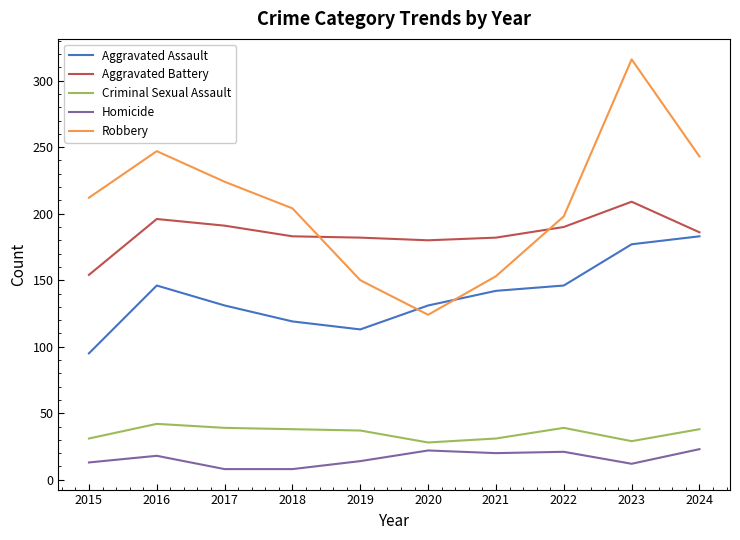

Is this an area chart (filled region under the line)?

No